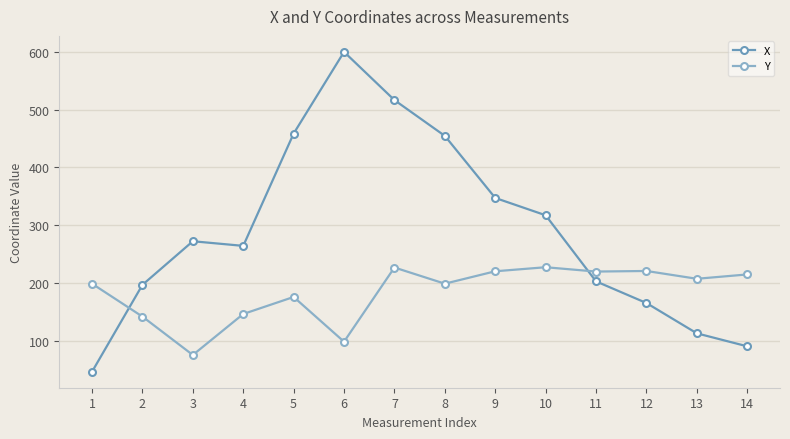

Rank the series by their average value, from highest to lowest.

X, Y